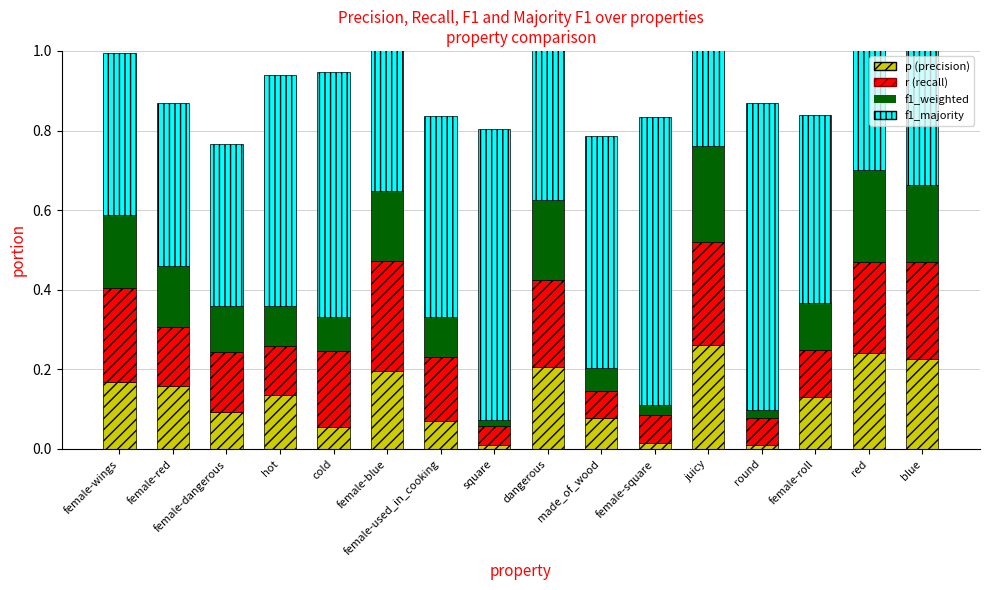

At which label does p reach its peak?

juicy